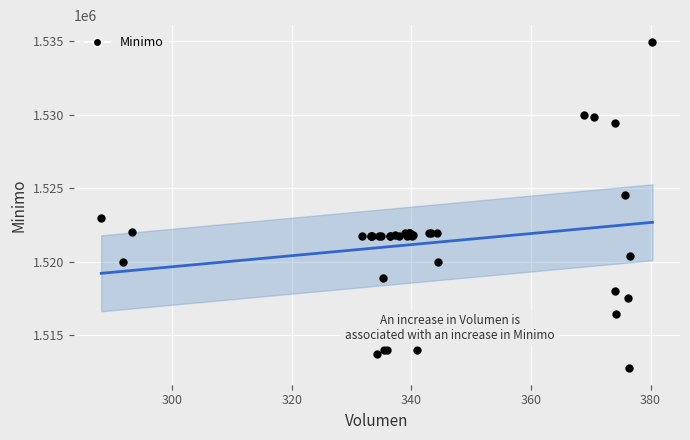

What Y value in the scatter plot is closest to 1523862?

1524513